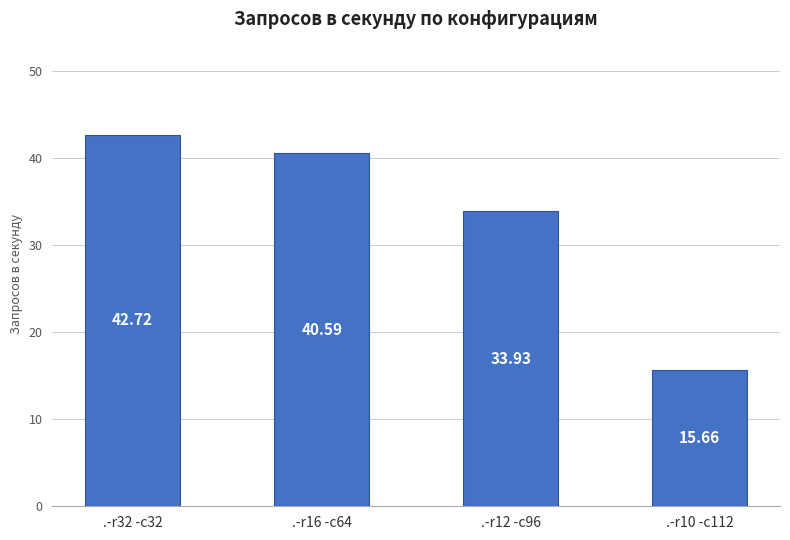

At which label is the value closest to 29?

.-r12 -c96